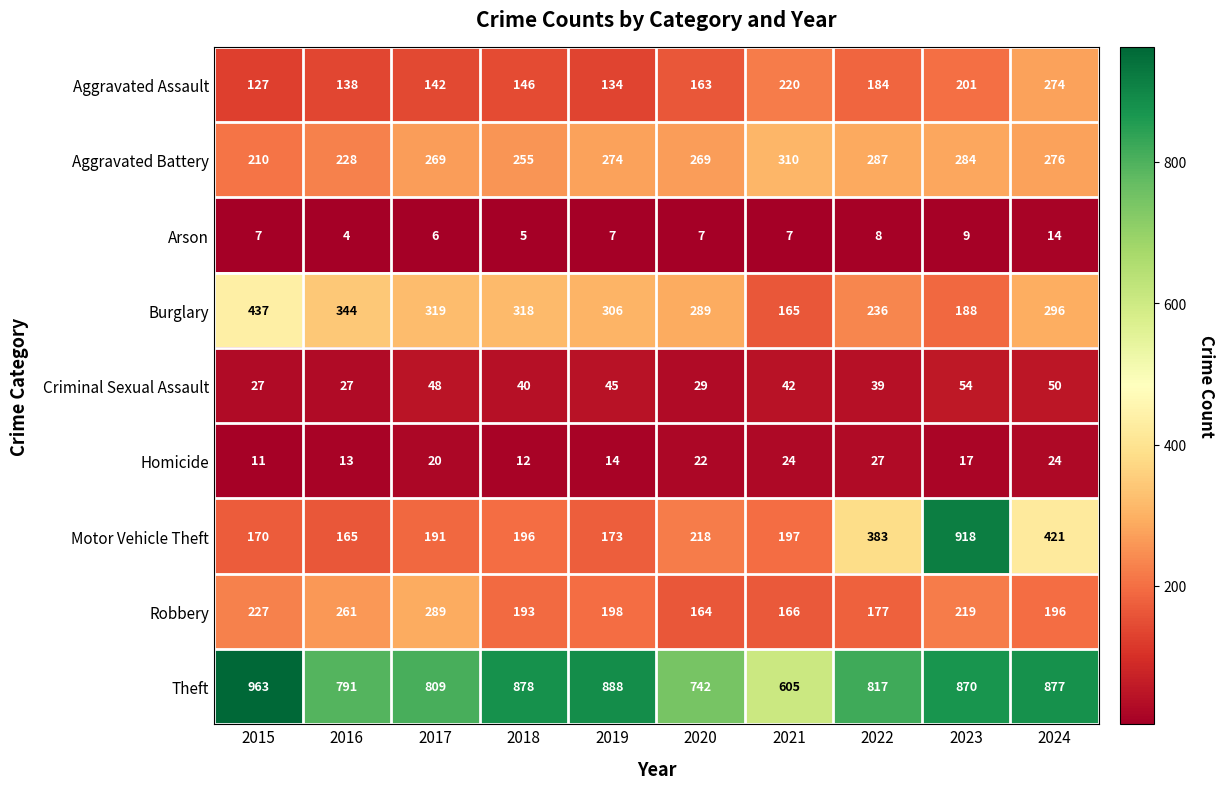

At which label is Motor Vehicle Theft closest to 541?

2024